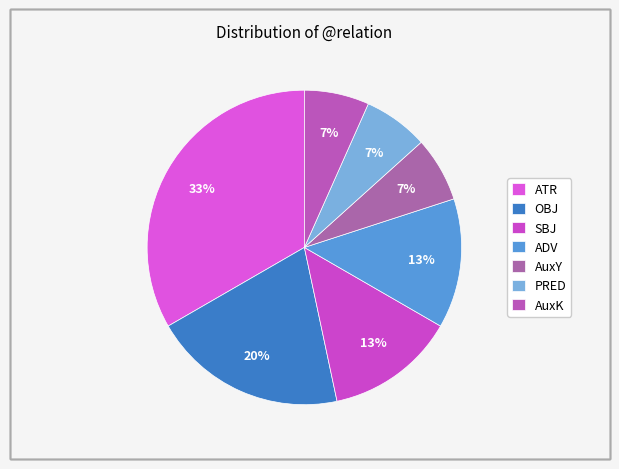

To the nearest percent, what percentage of the pie is PRED?

7%